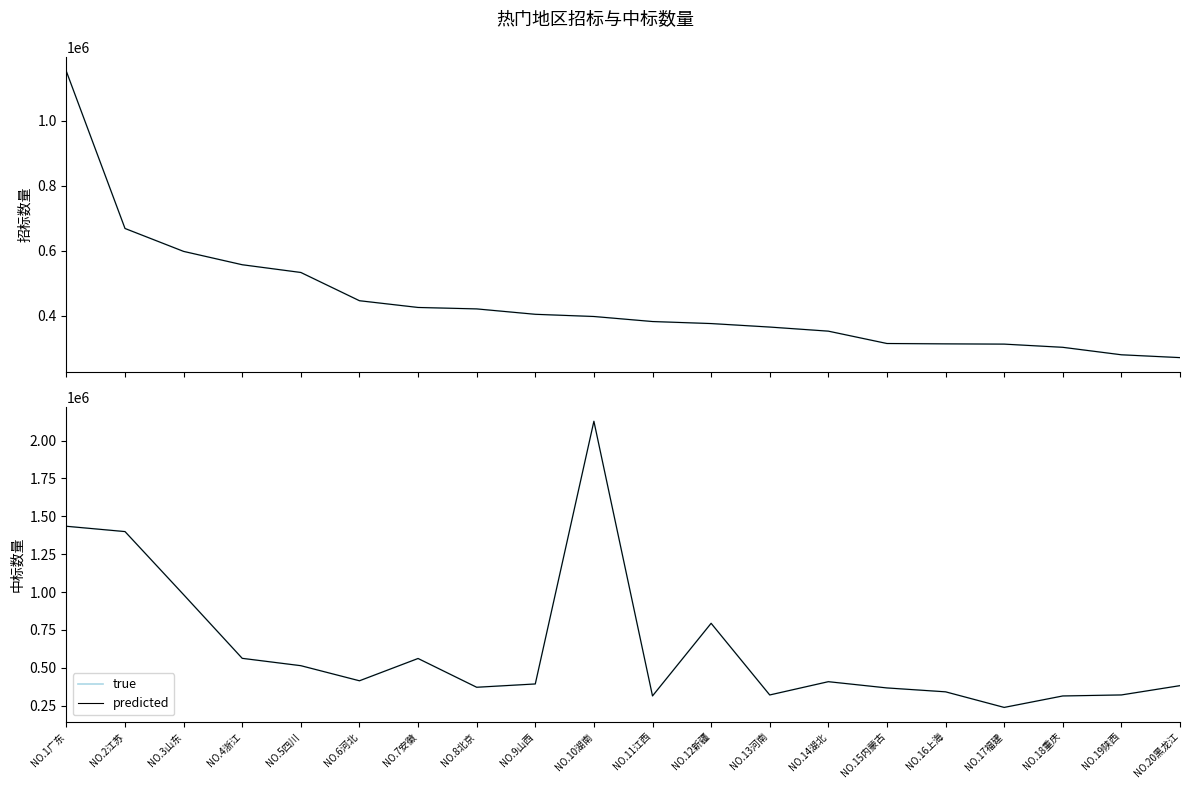

What is the highest value of the predicted series?

2127803